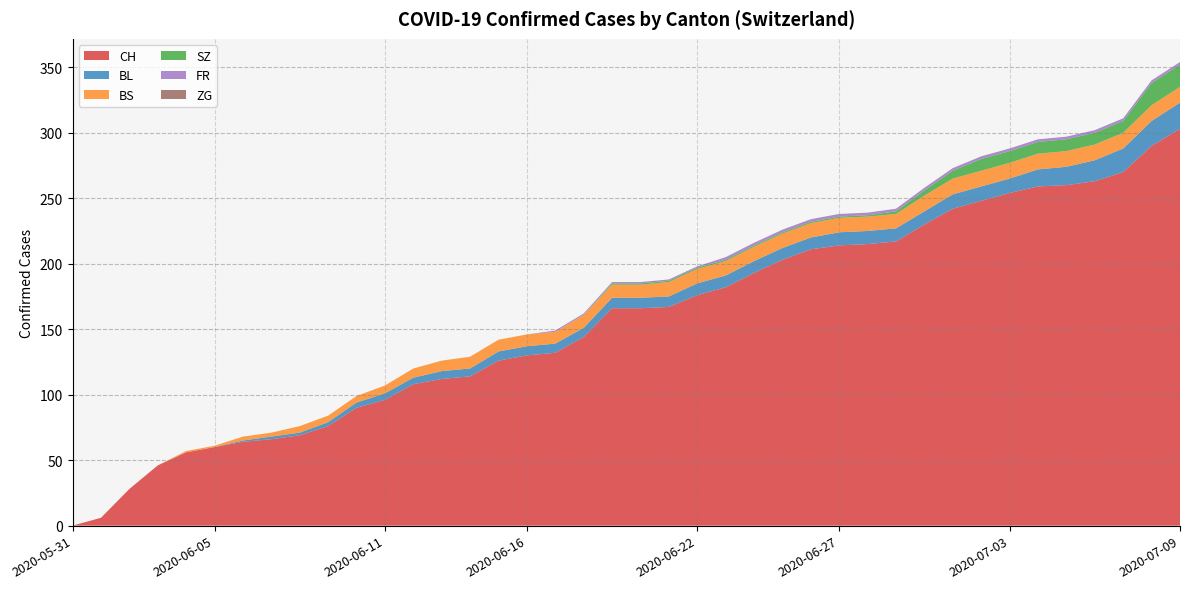

Reading left to right, what are all the values shown in this chart?

CH: 0	6	28	46	56	60	64	66	69	76	90	96	108	112	114	126	130	132	144	166	166	167	176	182	193	203	211	214	215	217	230	242	248	254	259	260	263	270	290	303
BL: 0	0	0	0	0	0	1	2	2	3	4	5	5	6	6	7	7	7	7	8	8	8	9	9	9	9	9	10	10	10	10	11	11	11	13	14	16	18	19	20
BS: 0	0	0	0	1	1	3	3	5	5	5	6	7	8	9	9	9	9	10	10	10	11	11	11	11	11	11	11	11	11	12	12	12	12	12	12	12	12	12	12
SZ: 0	0	0	0	0	0	0	0	0	0	0	0	0	0	0	0	0	0	0	1	1	1	1	1	1	1	1	1	1	2	4	6	9	9	9	9	9	9	17	17
FR: 0	0	0	0	0	0	0	0	0	0	0	0	0	0	0	0	0	1	1	1	1	1	1	2	2	2	2	2	2	2	2	2	2	2	2	2	2	2	2	2
ZG: 0	0	0	0	0	0	0	0	0	0	0	0	0	0	0	0	0	0	0	0	0	0	0	0	0	0	0	0	0	0	0	0	0	0	0	0	0	0	0	0